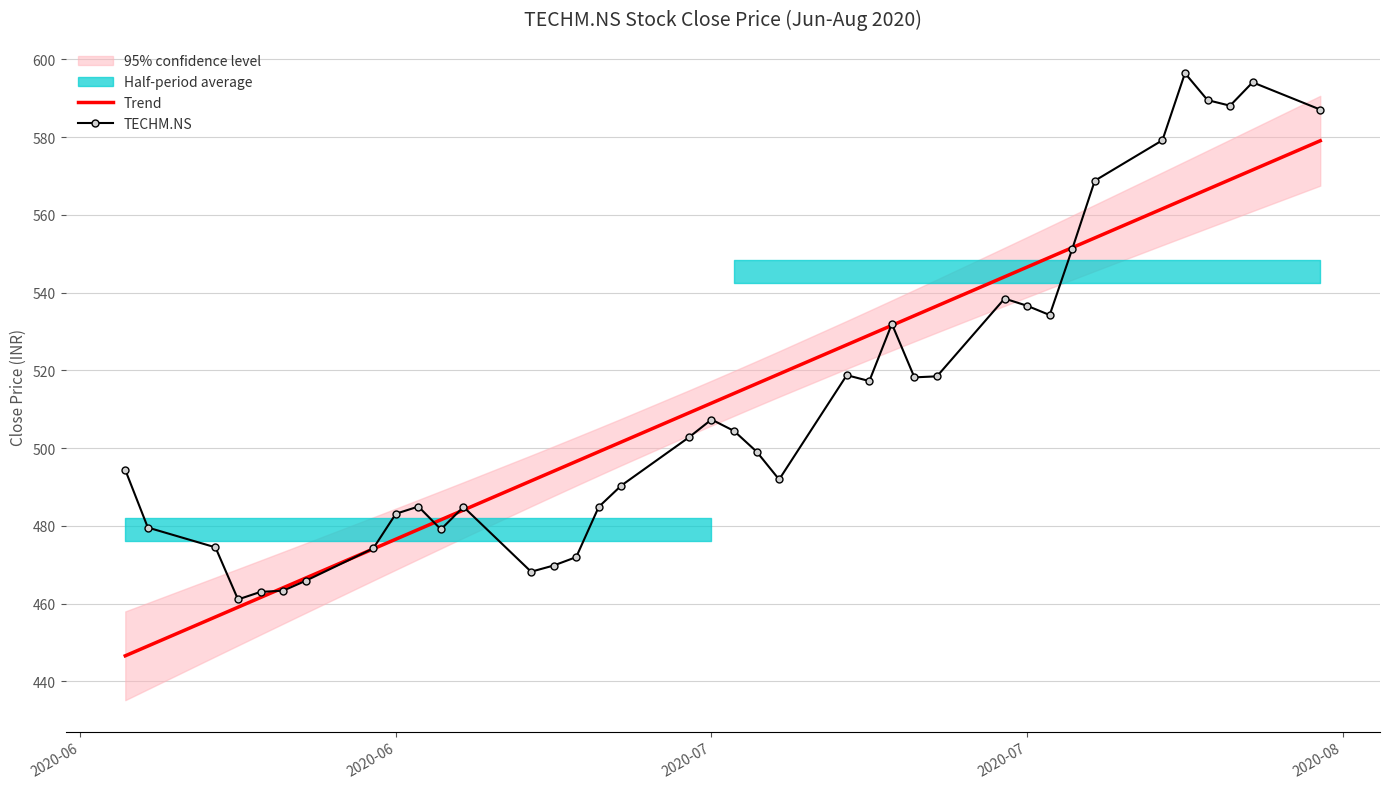

What is the average value of the Trend series?

512.3